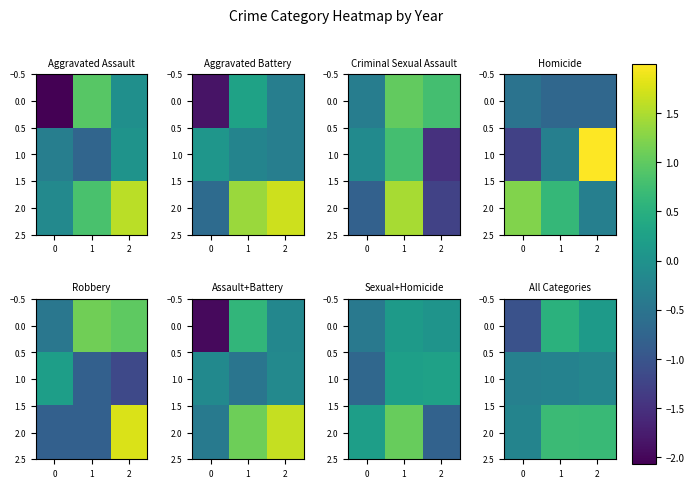

At how many categories does at least one series exceed 0?

2